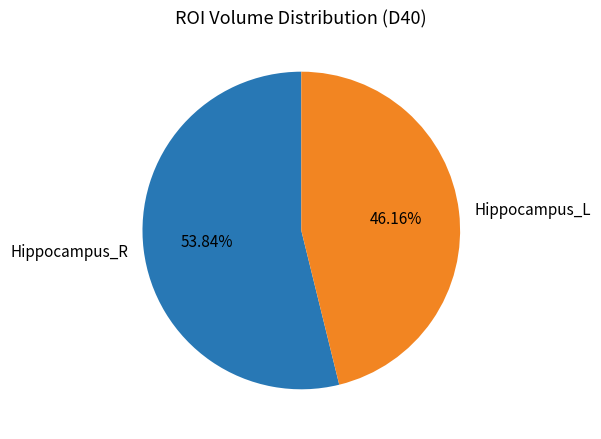

True or false: Hippocampus_R accounts for 54% of the total.

True